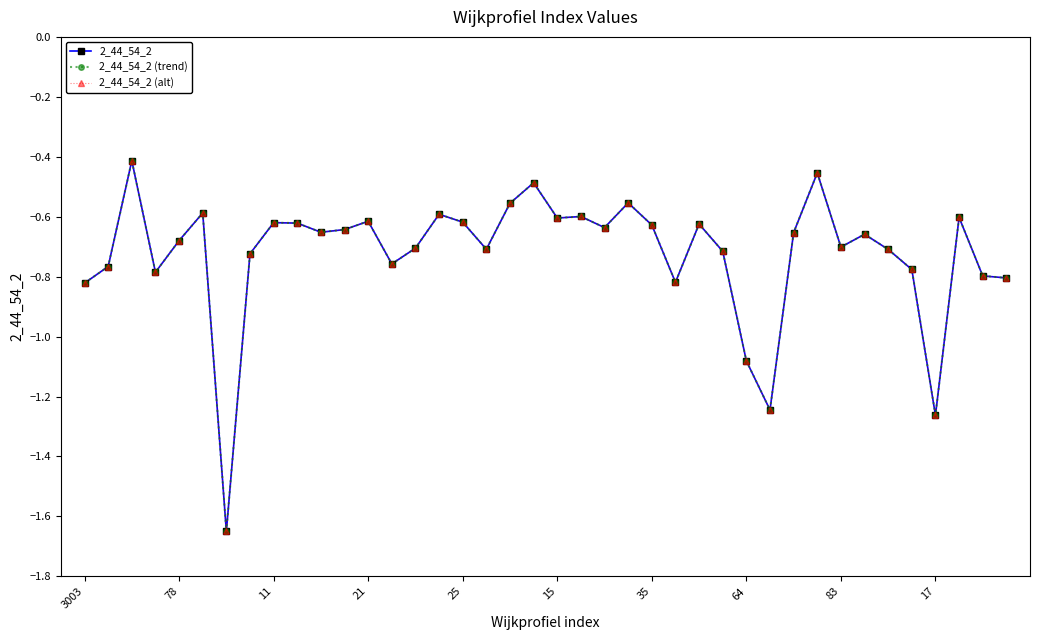

True or false: 2_44_54_2 (alt) and 2_44_54_2 (trend) cross at least once.

False